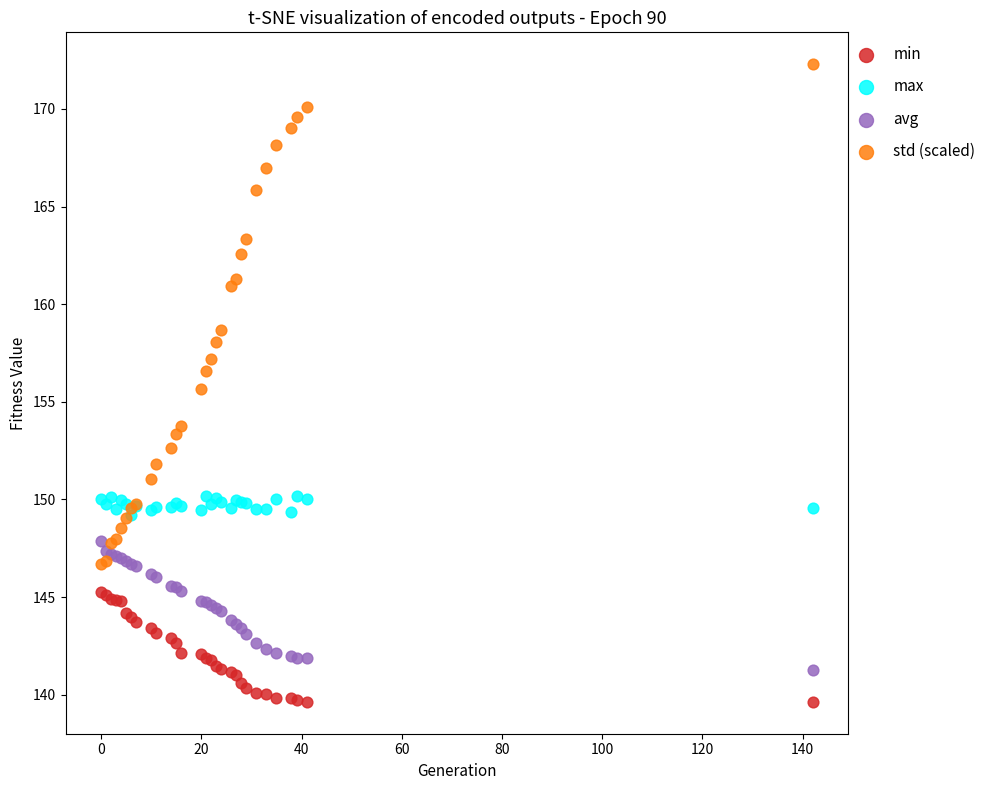

Which series reaches the maximum Y coordinate?

std (scaled)